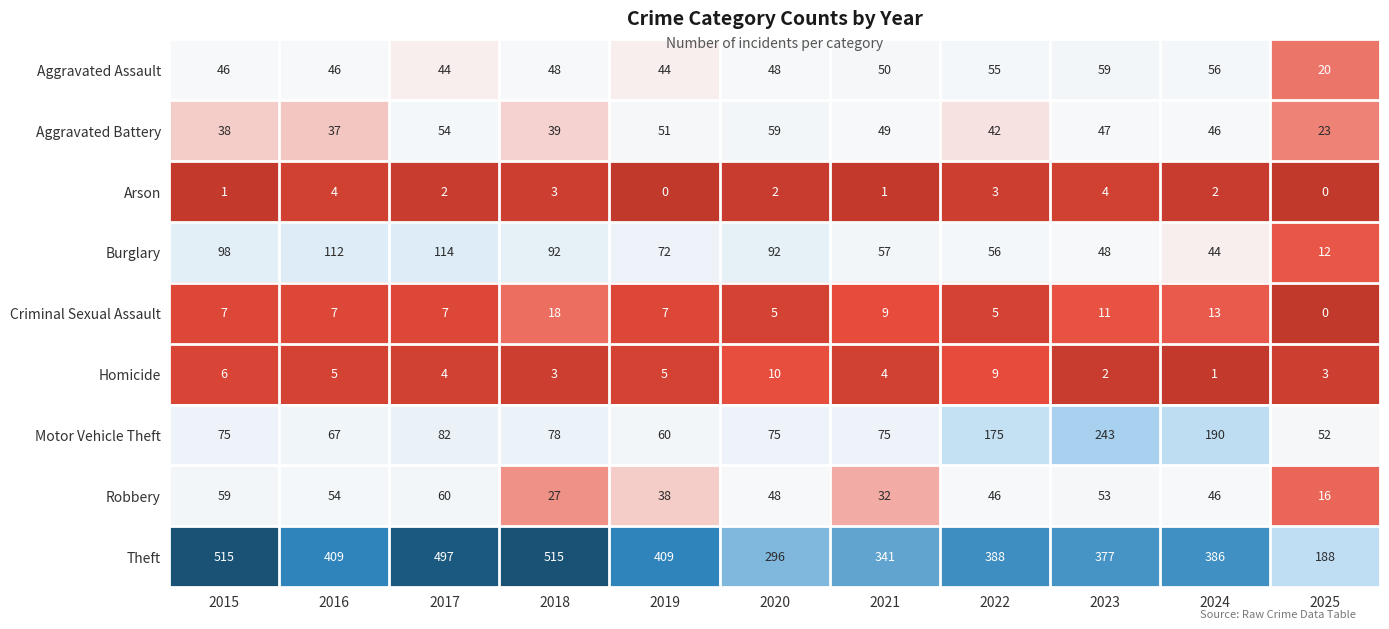

Rank the series at 2019 from lowest to highest value.

Arson, Homicide, Criminal Sexual Assault, Robbery, Aggravated Assault, Aggravated Battery, Motor Vehicle Theft, Burglary, Theft